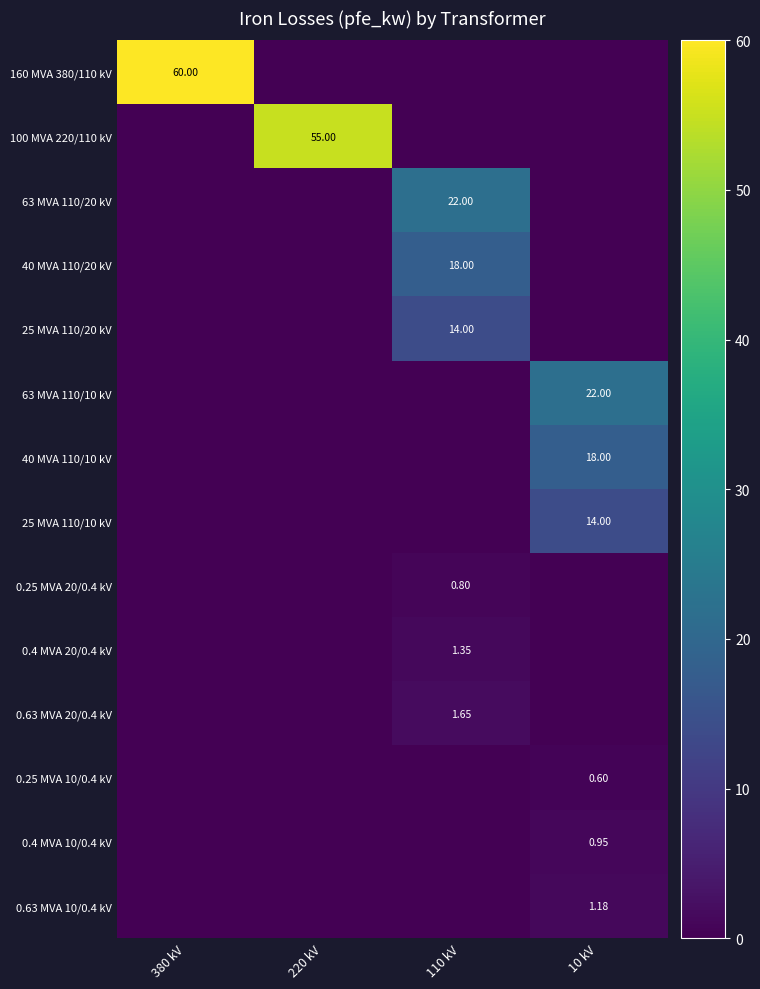

At which label does 0.63 MVA 10/0.4 kV reach its minimum?

380 kV